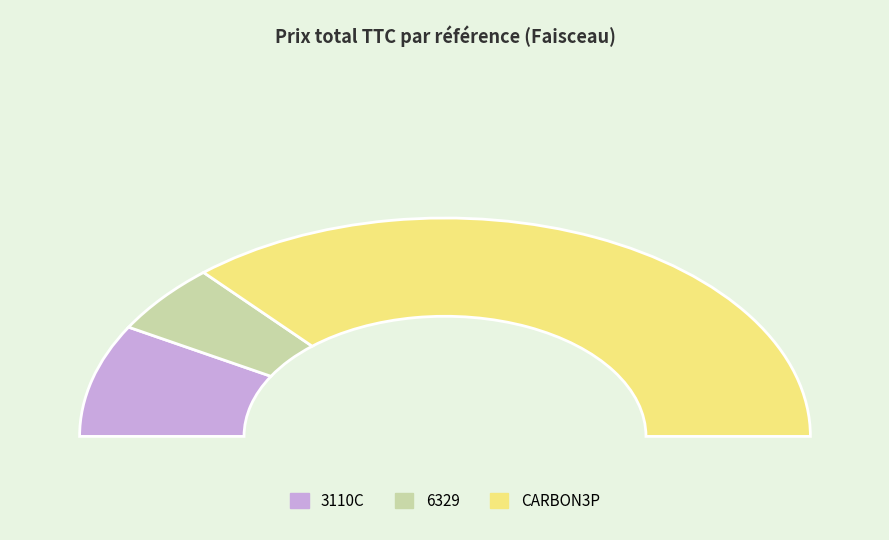

What is the change in value from 3110C to 6329?

-6.0